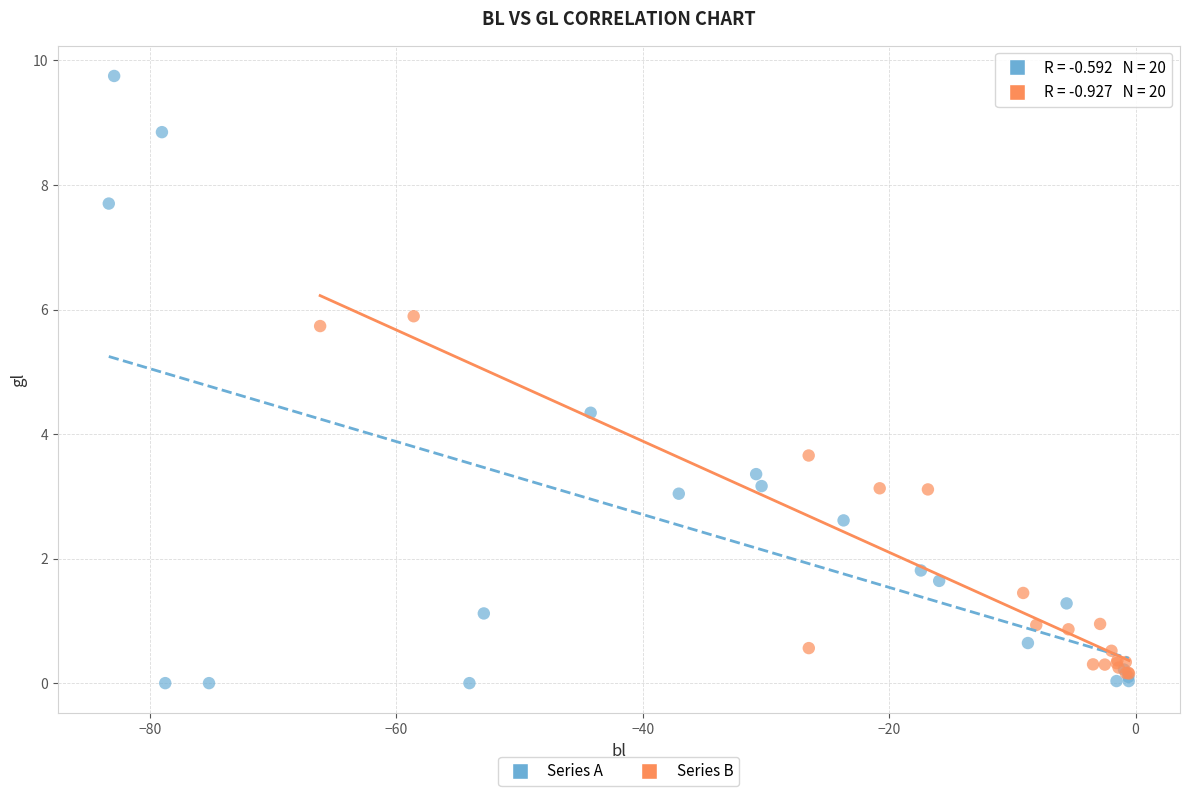

Which series has the widest spread of Y values?

Series A